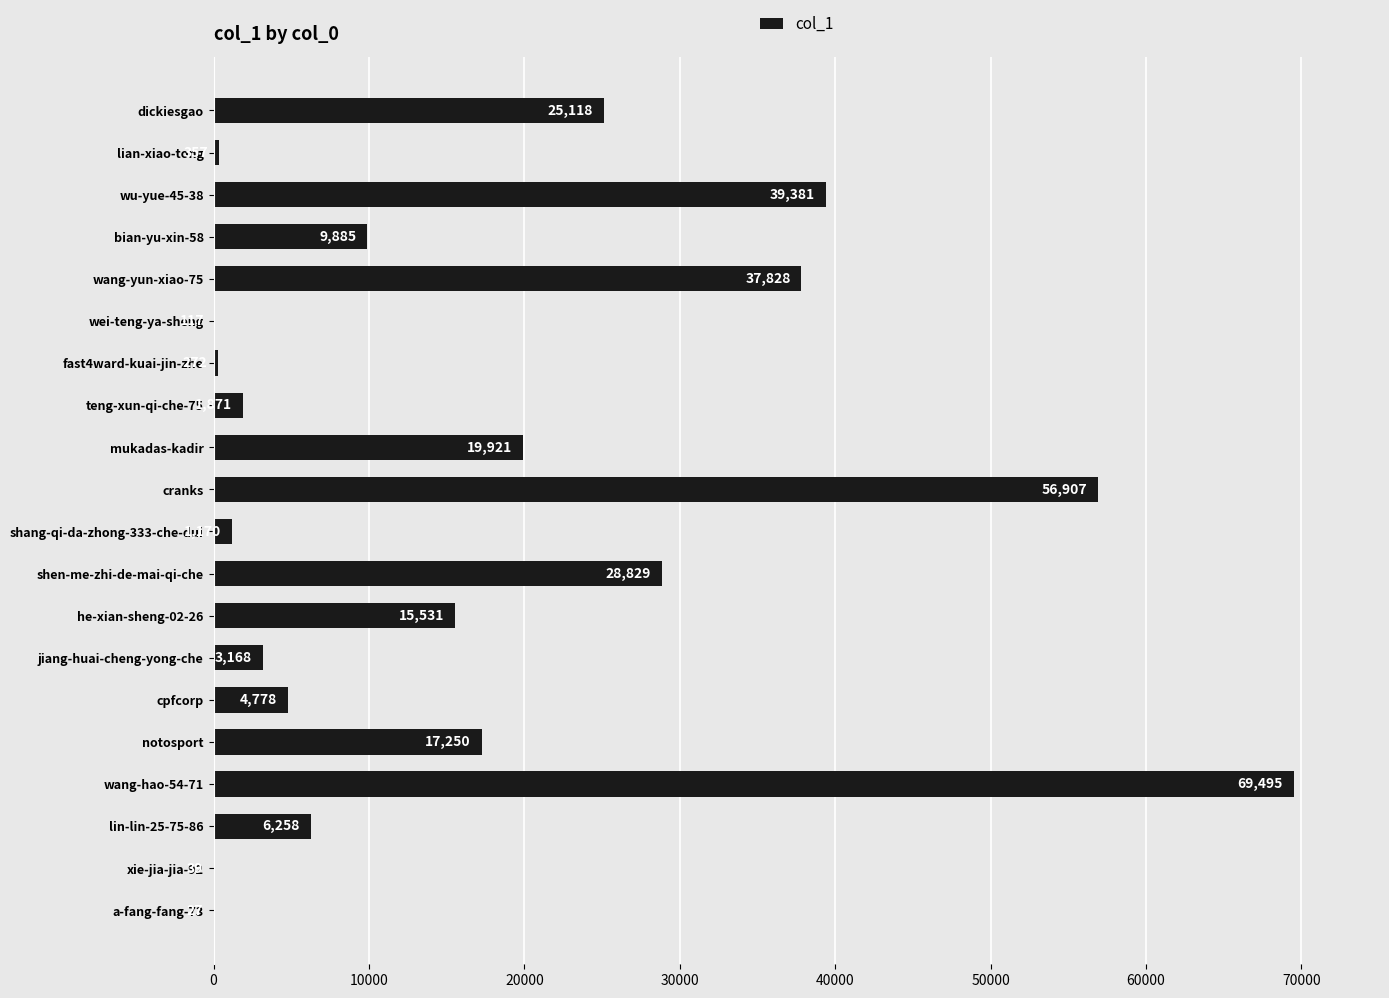

Between fast4ward-kuai-jin-zhe and he-xian-sheng-02-26, which is larger?

he-xian-sheng-02-26